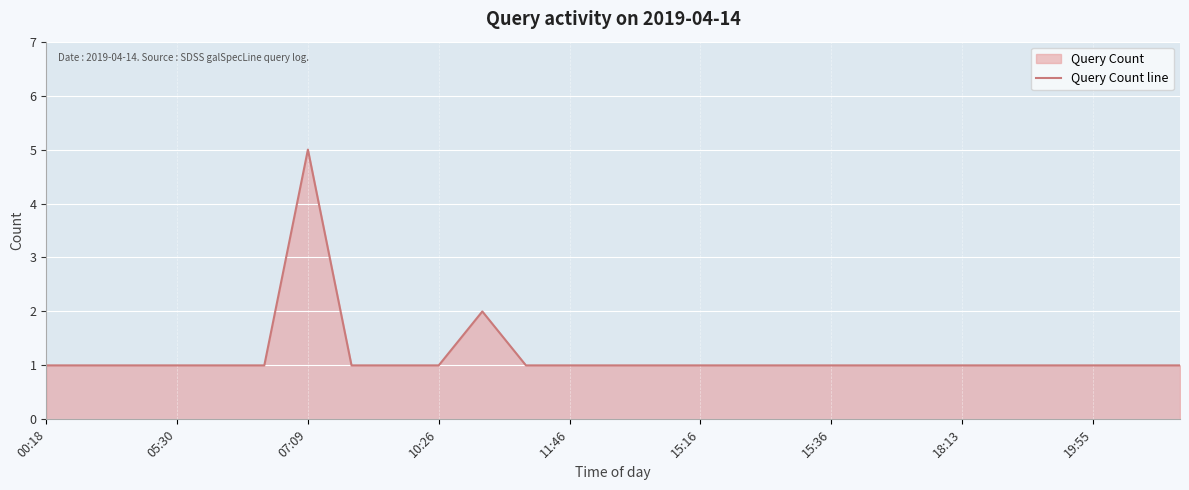

What is the average value?

1